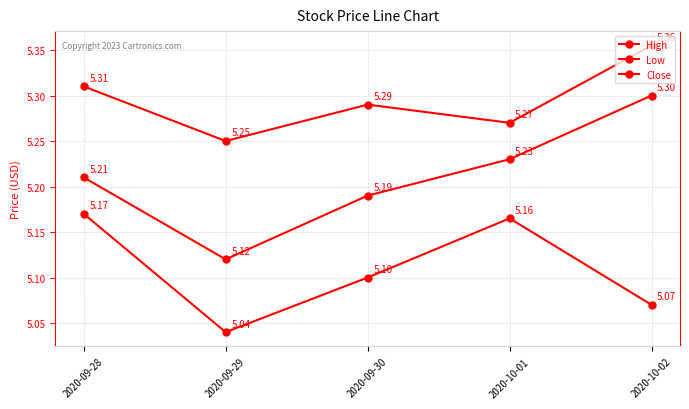

Reading left to right, what are all the values shown in this chart?

High: 2020-09-28=5.3	2020-09-29=5.2	2020-09-30=5.3	2020-10-01=5.3	2020-10-02=5.4
Low: 2020-09-28=5.2	2020-09-29=5.0	2020-09-30=5.1	2020-10-01=5.2	2020-10-02=5.1
Close: 2020-09-28=5.2	2020-09-29=5.1	2020-09-30=5.2	2020-10-01=5.2	2020-10-02=5.3